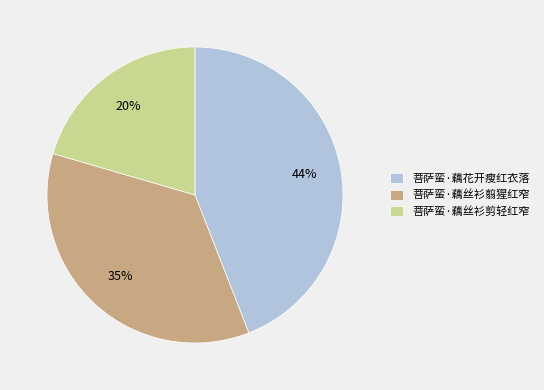

Rank the categories by value from lowest to highest.

菩萨蛮·藕丝衫剪轻红窄, 菩萨蛮·藕丝衫翦猩红窄, 菩萨蛮·藕花开瘦红衣落